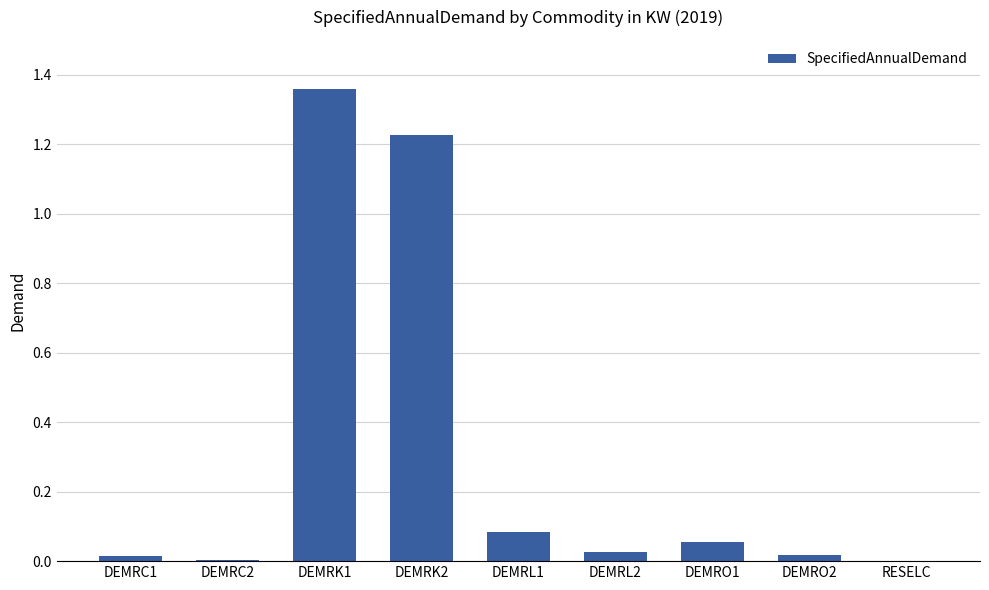

What is the sum of all values?

2.8